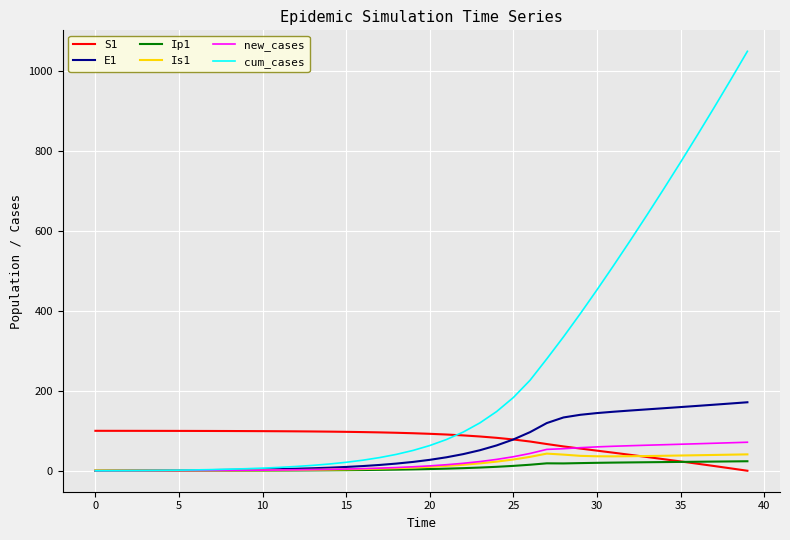

List the series in order of their peak value, lowest first.

Ip1, Is1, new_cases, S1, E1, cum_cases